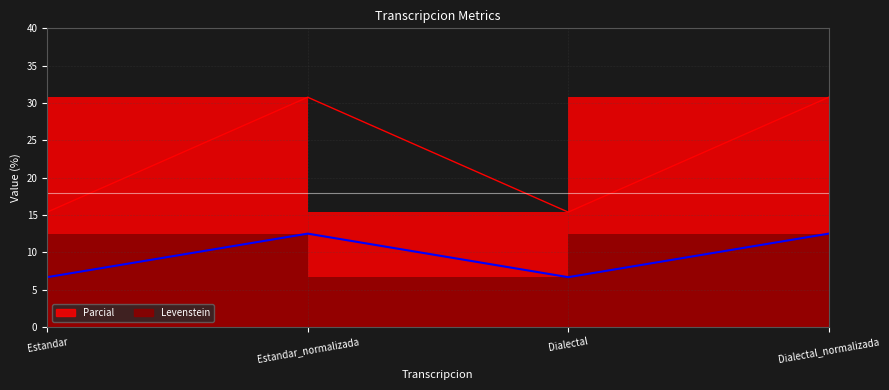

True or false: Levenstein and Parcial cross at least once.

False